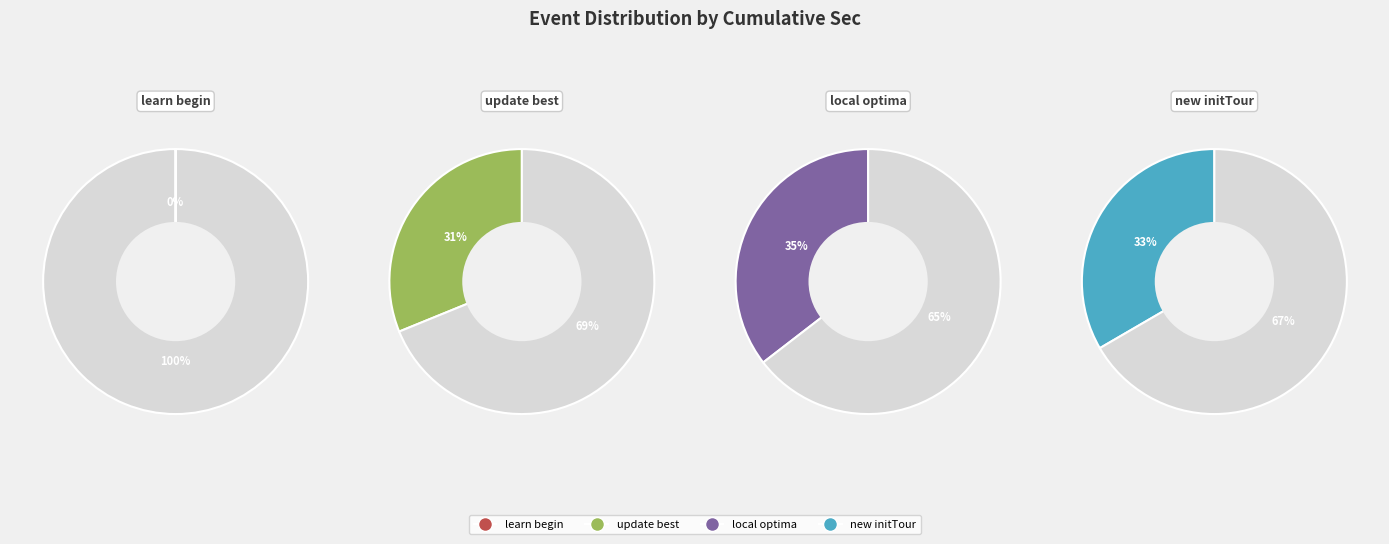

To the nearest percent, what is the combined percentage of local optima and learn begin?

35%